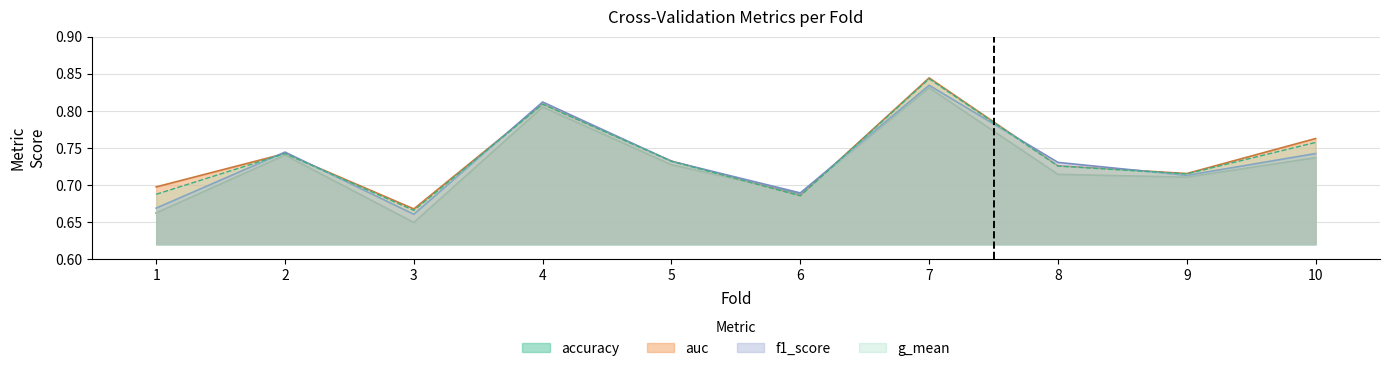

How many lines are shown in the chart?

4